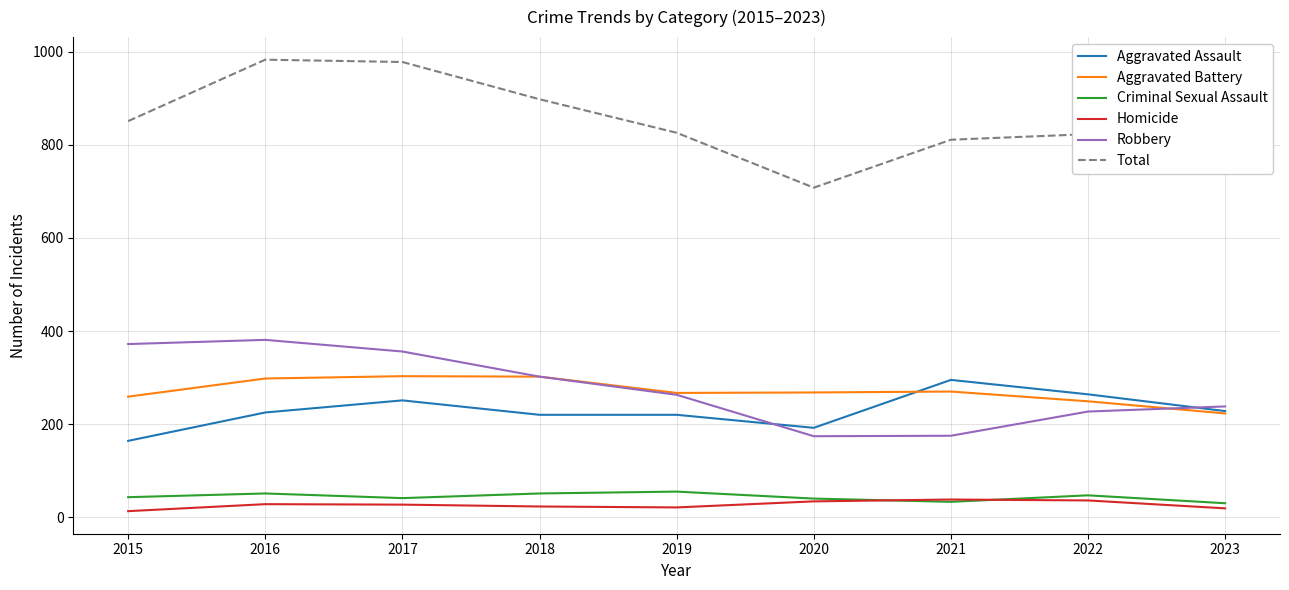

True or false: Aggravated Battery and Total cross at least once.

False